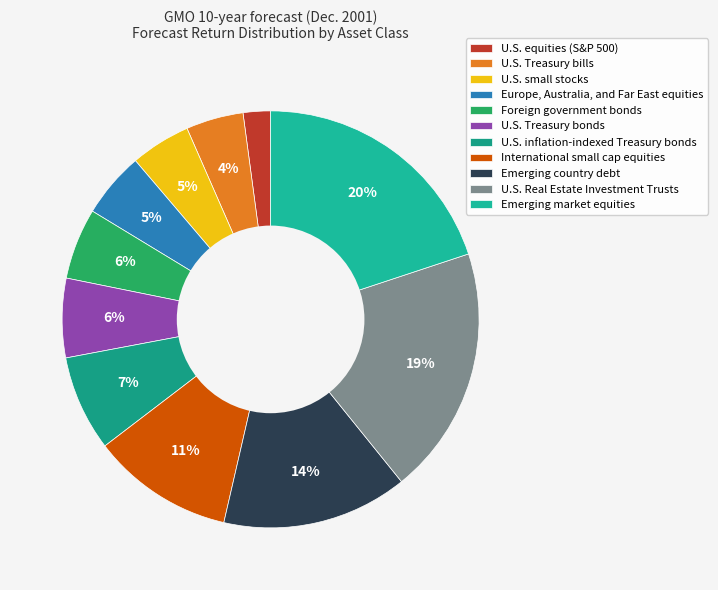

Which category has the biggest portion of the pie?

Emerging market equities